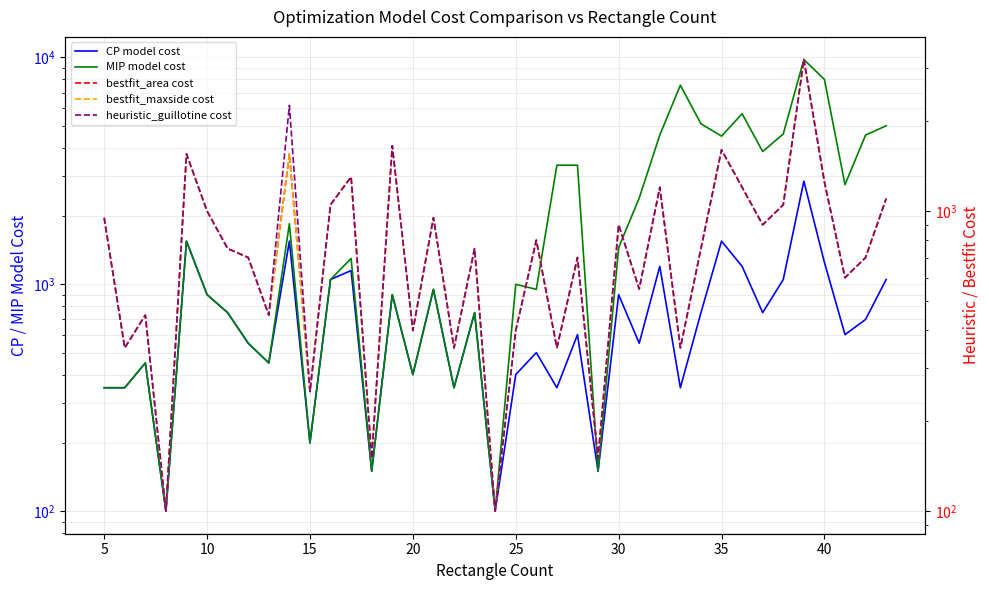

How many data points in bestfit_maxside cost are less than 750?

18